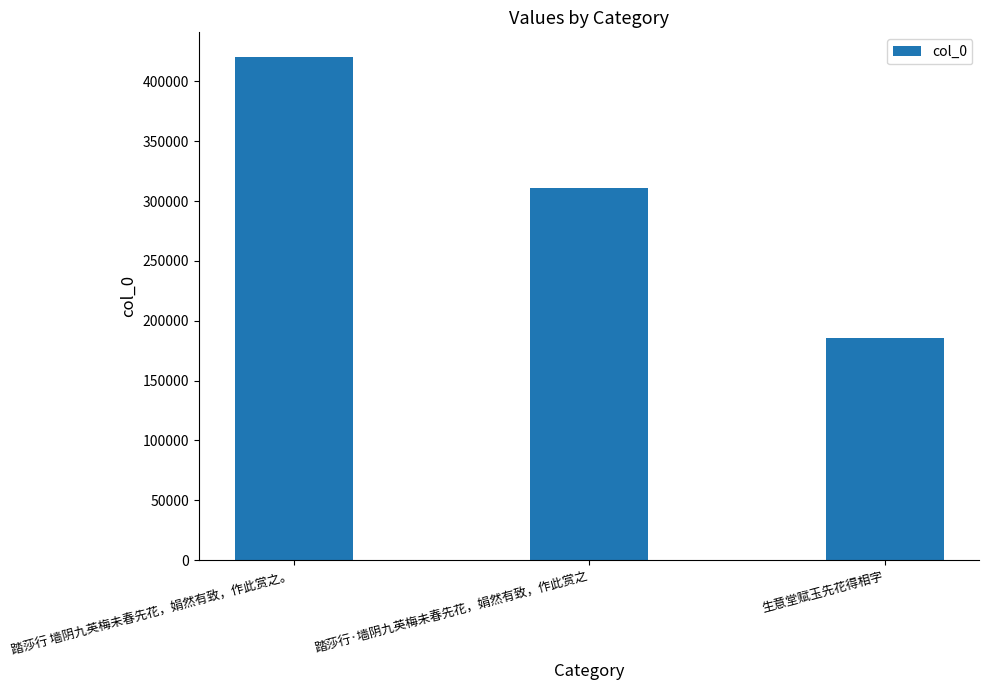

Reading left to right, transcribe all the data shown in this chart.

420038	310780	185305